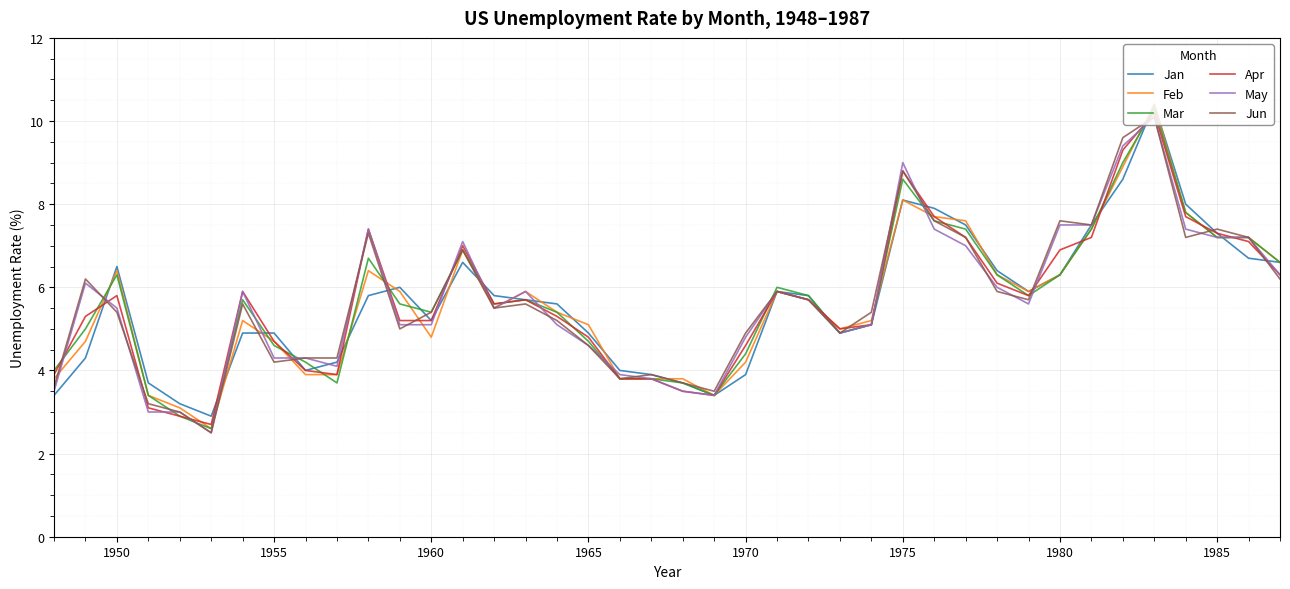

What is the smallest value displayed?

2.5